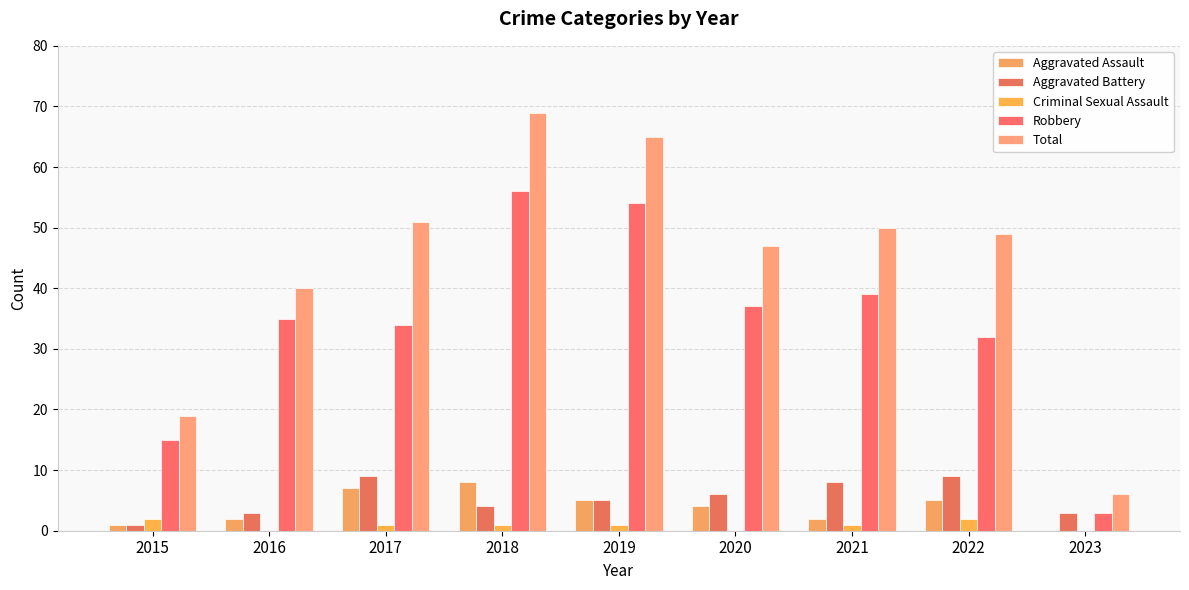

What is the average value of the Aggravated Battery series?

5